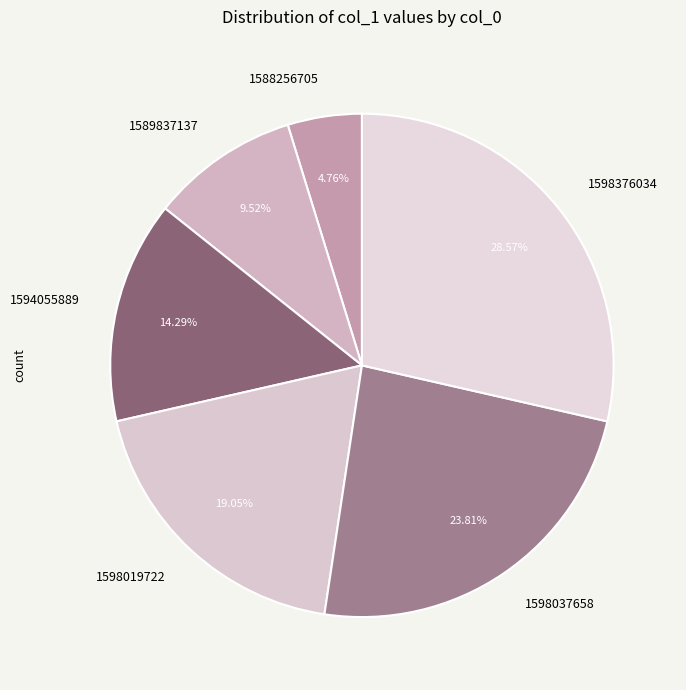

Approximately how many times larger is the value at 1588256705 compared to 1589837137?

0.5